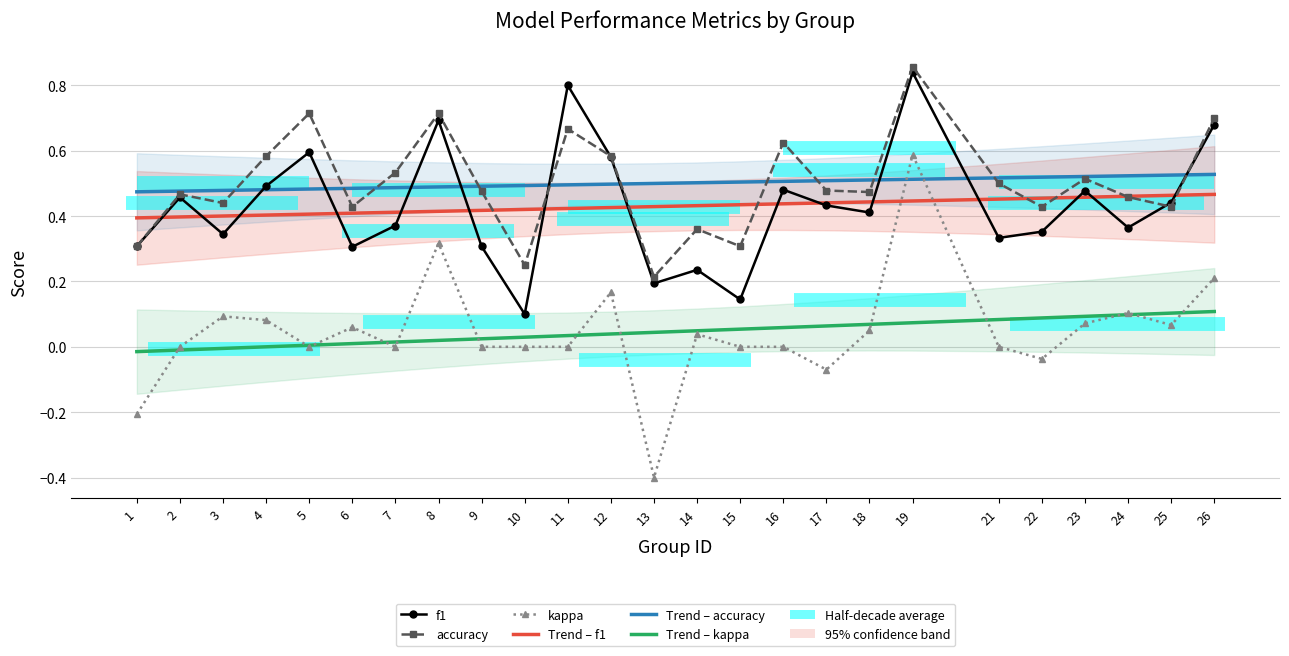

What is the spread (max minus min) of values at 24?

0.4